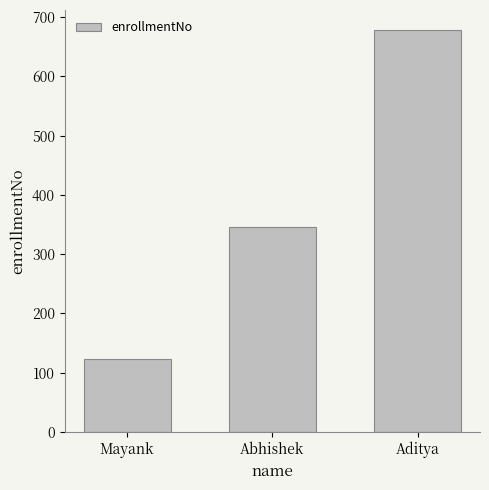

What is the change in value from Mayank to Aditya?

+555